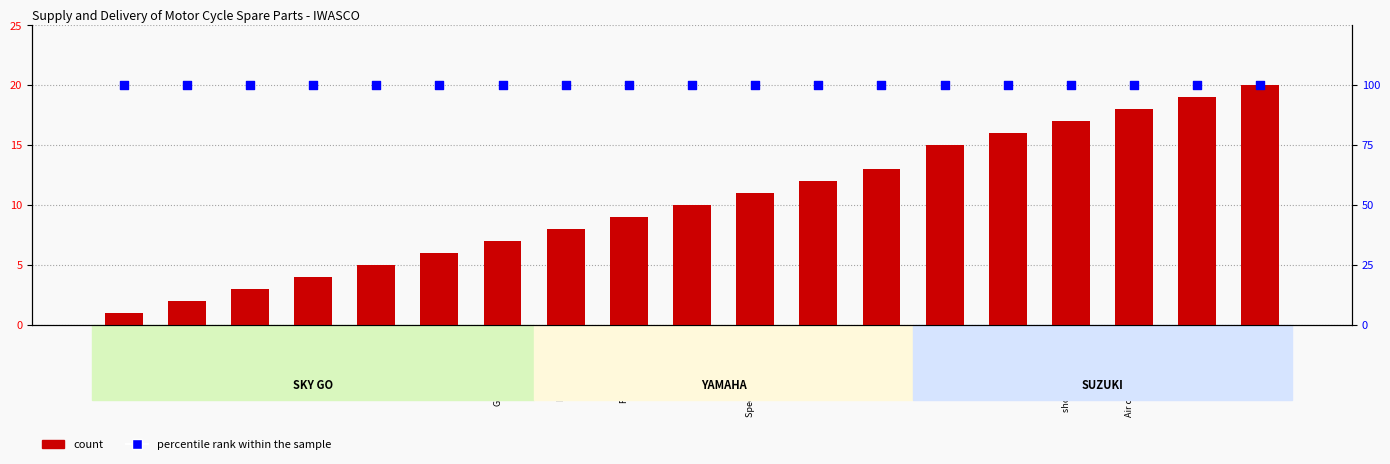

What are all the series names shown in the legend?

count, percentile rank within the sample